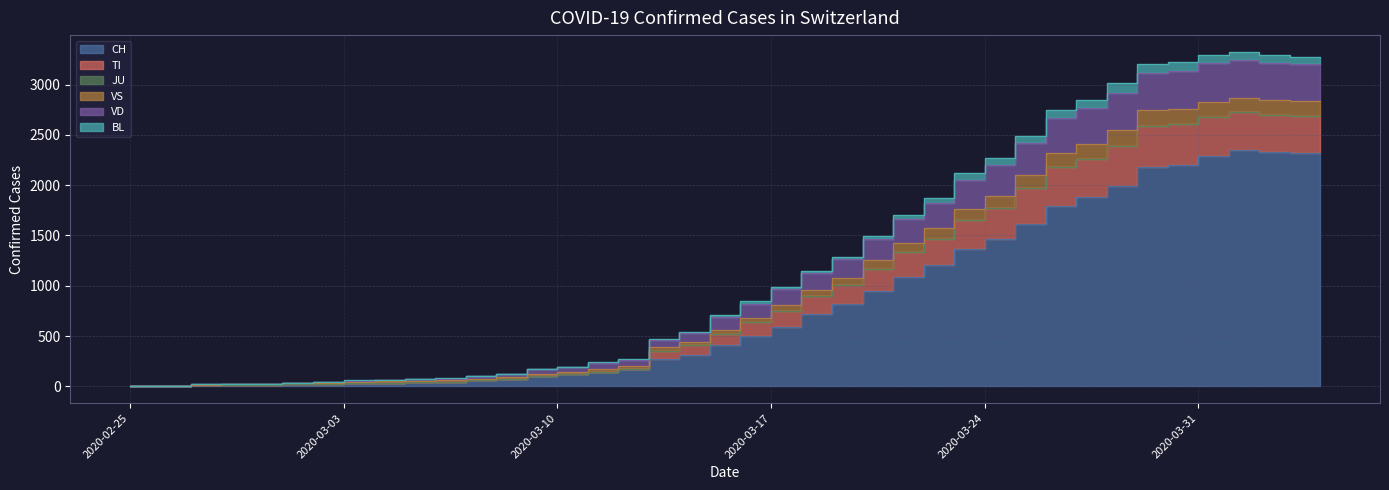

What is the label of the 9th point from the left?

2020-03-04